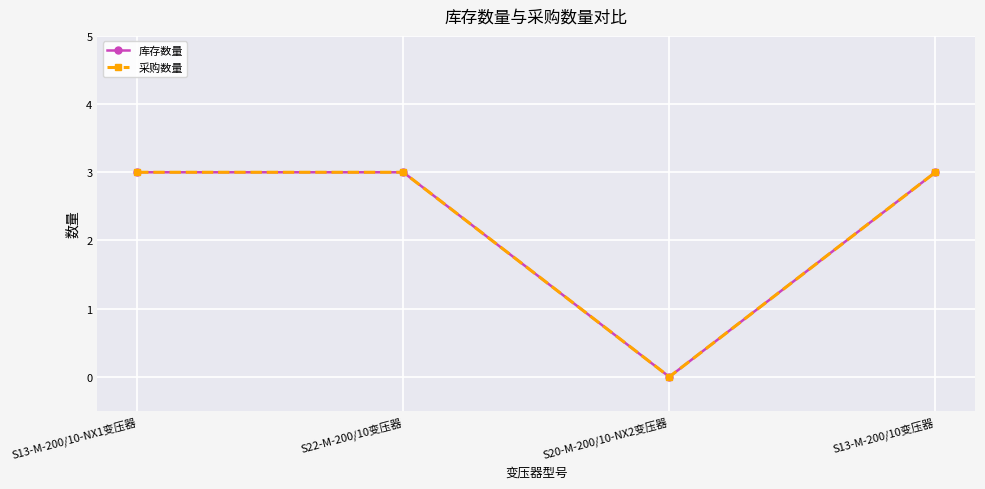

Does the chart have visible grid lines?

Yes